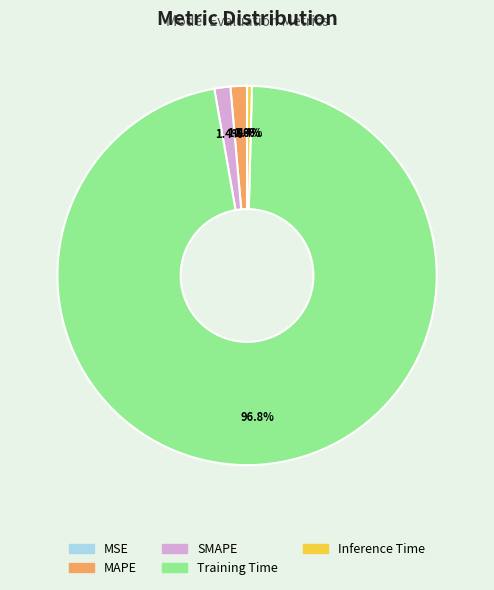

Between SMAPE and Training Time, which is larger?

Training Time